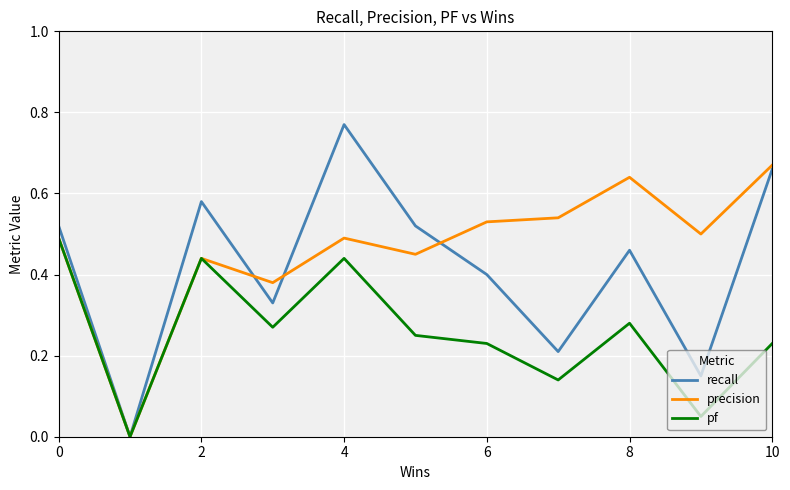

How many lines are shown in the chart?

3